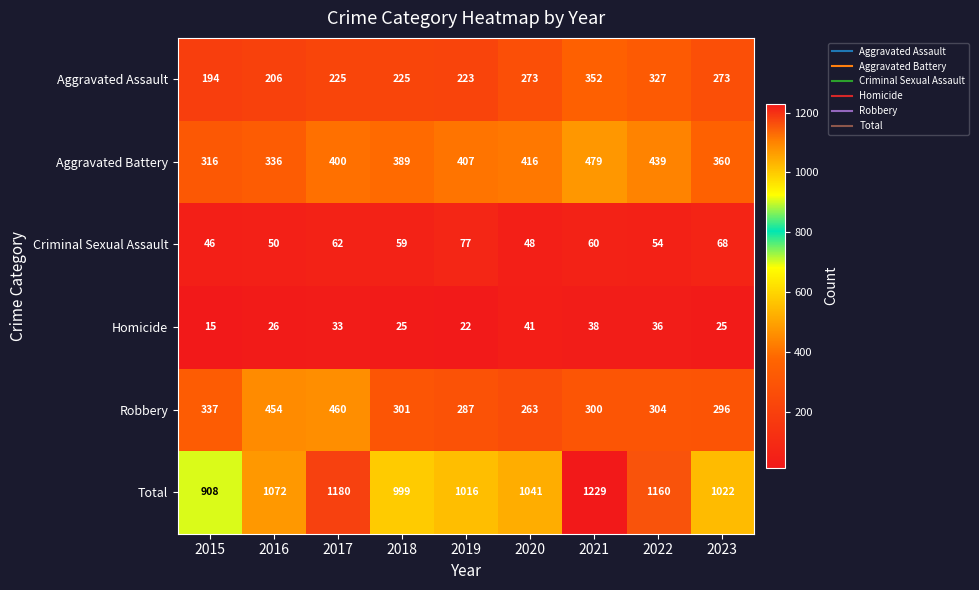

What is the maximum value for Homicide?

41